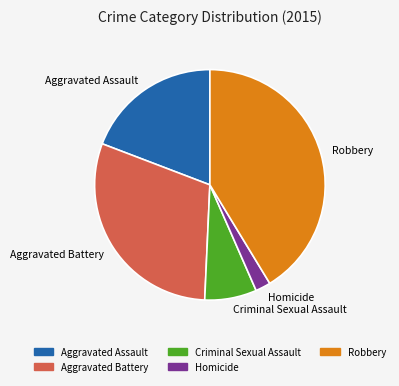

What is the largest slice in the pie chart?

Robbery